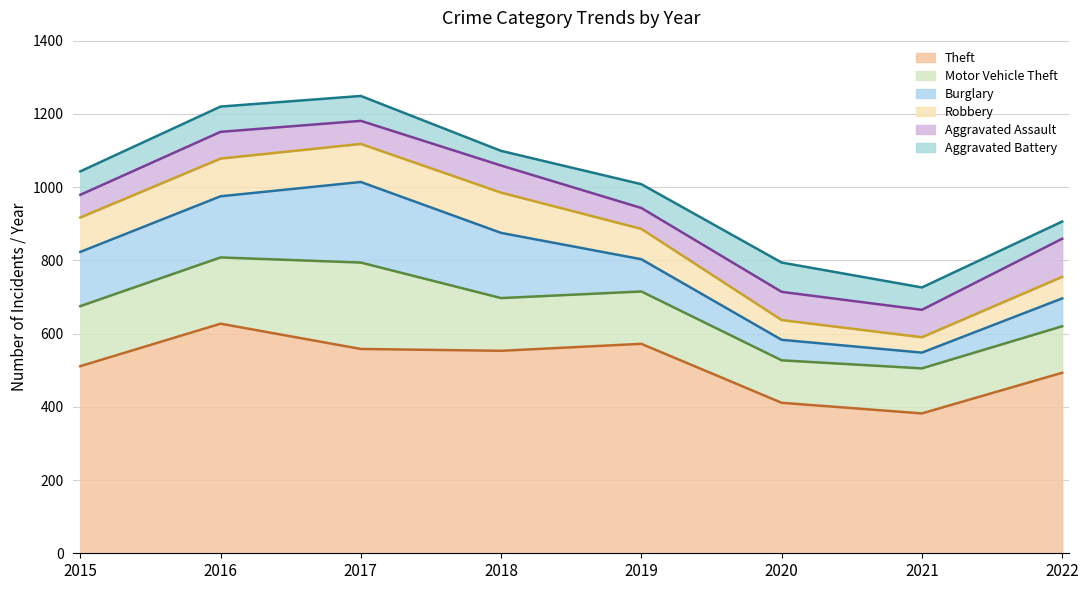

What is the value of the Aggravated Battery point at the 1st from the left?

64